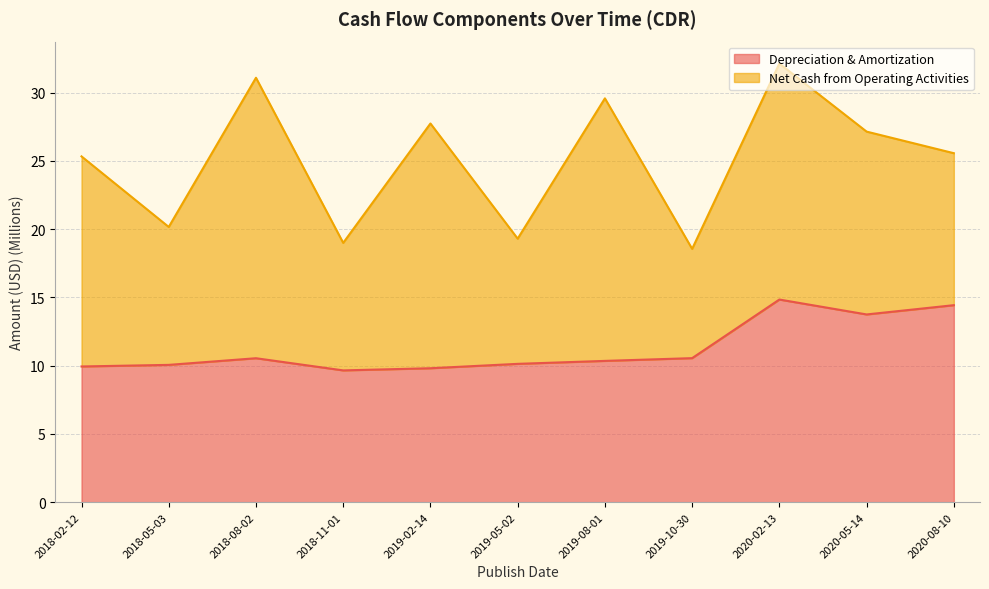

How many values in the Depreciation & Amortization (line) series exceed 10?

8